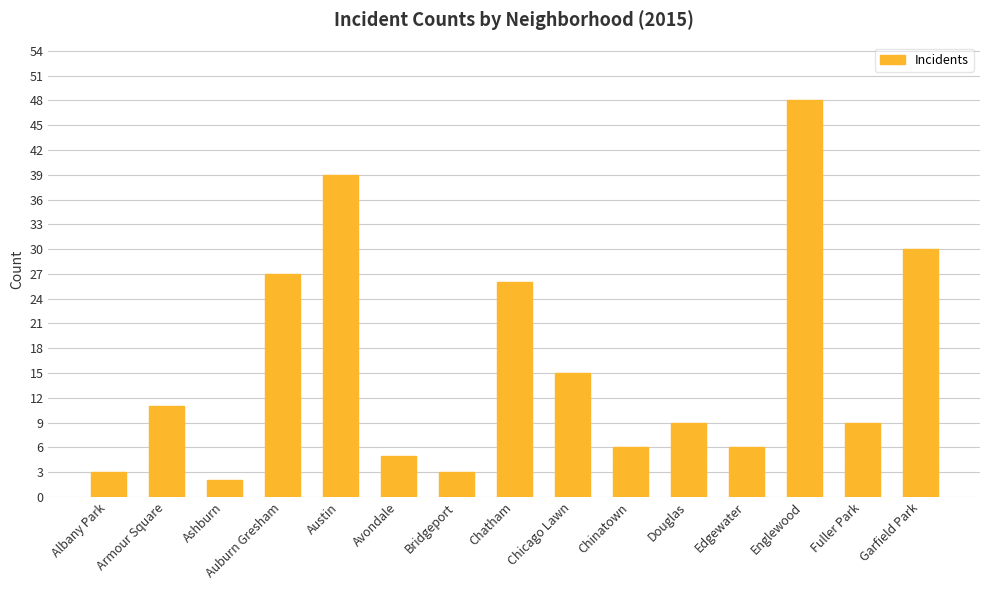

What is the label of the 8th bar from the right?

Chatham